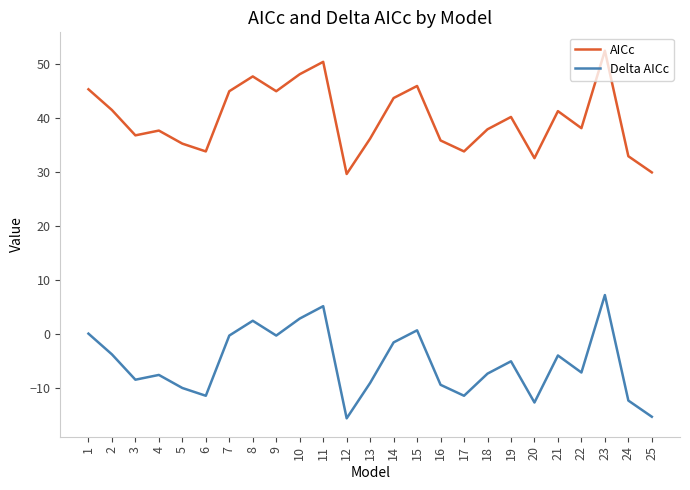

What is the difference between the maximum and minimum values in the AICc series?

22.9